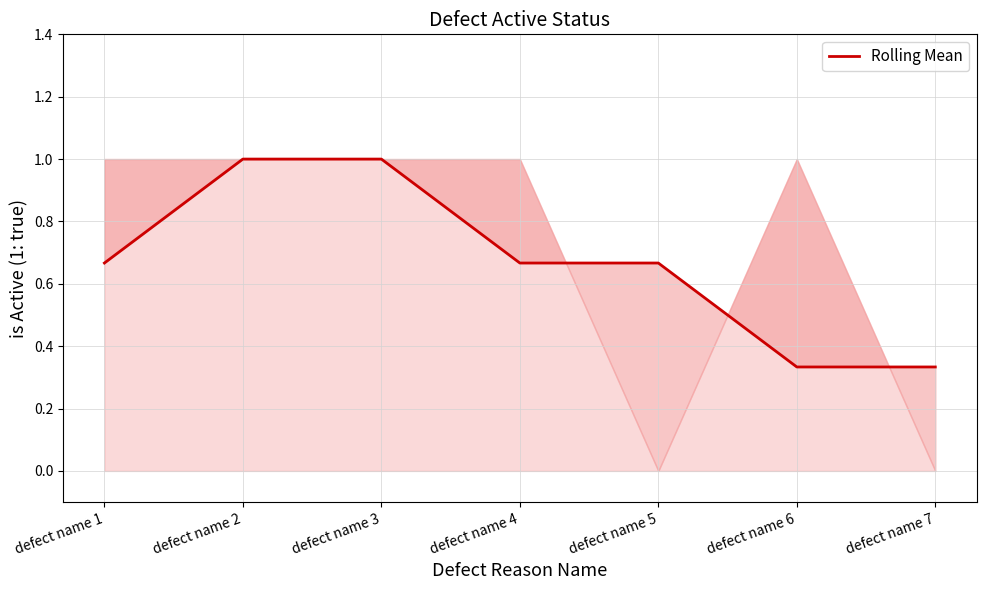

How many distinct data groups are displayed?

1